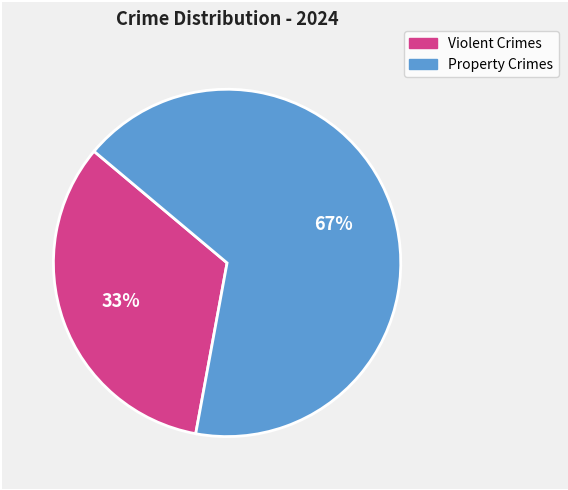

How many segments does this pie chart have?

2